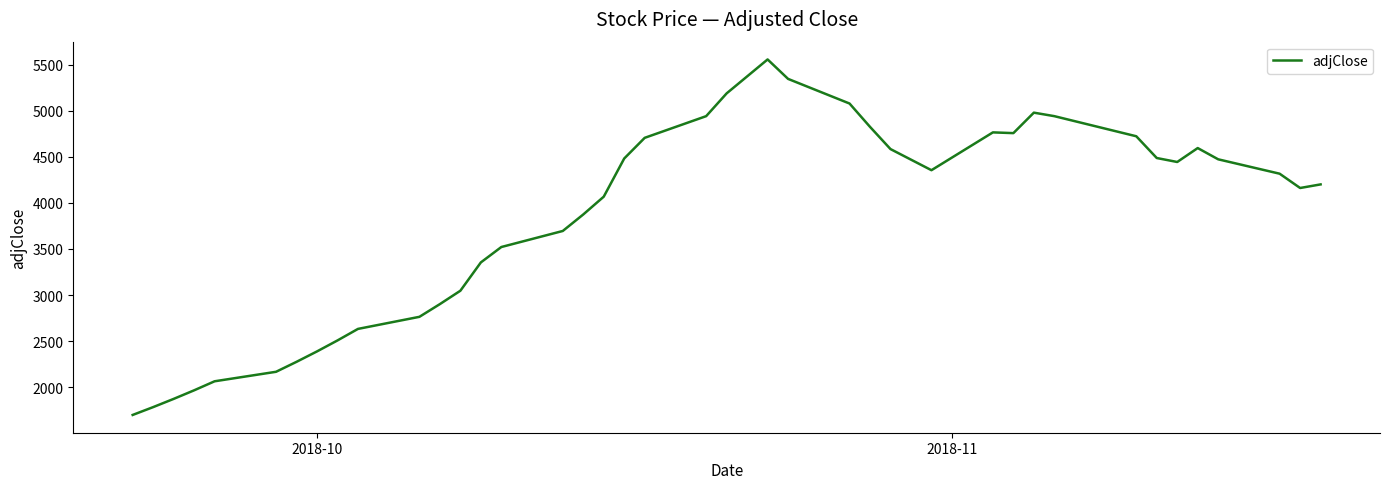

What is the minimum value shown in the chart?

1700